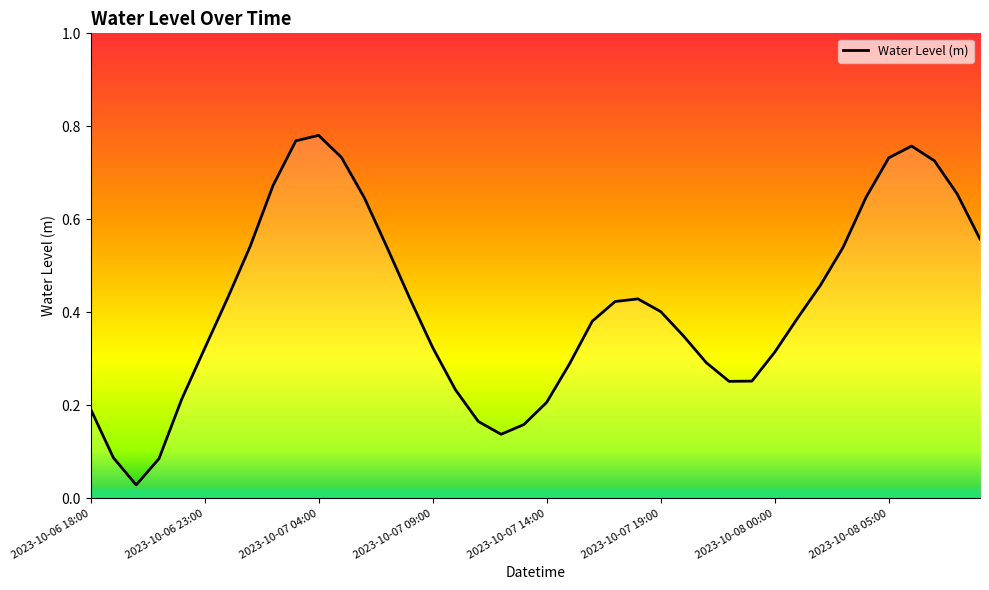

True or false: the data shows 0.2 at 2023-10-07 14:00.

True